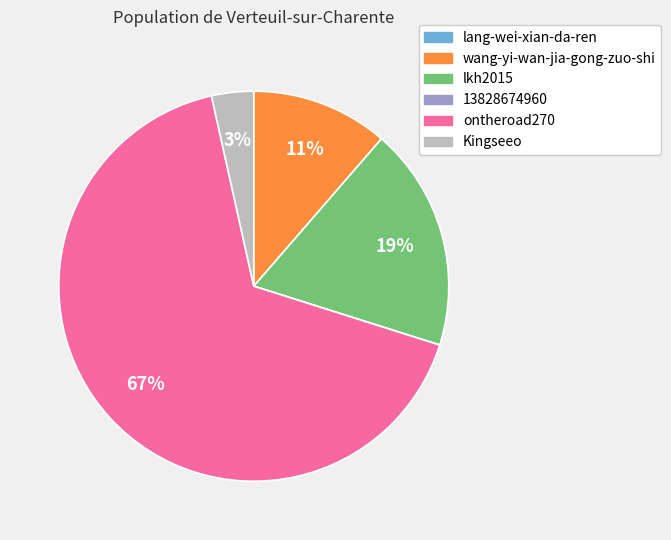

Do Kingseeo and ontheroad270 together represent more than half of the pie?

Yes